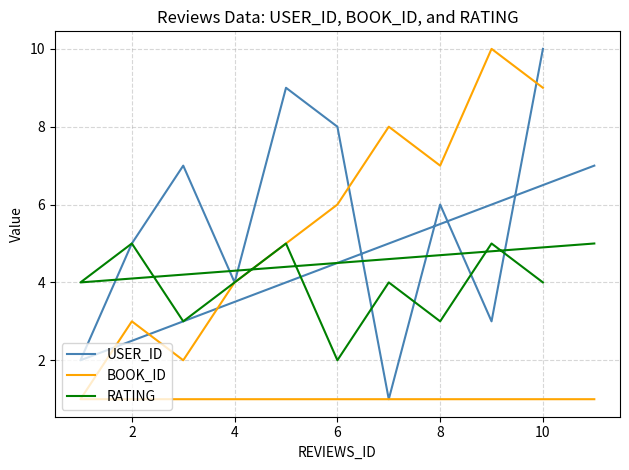

What is the sum of all USER_ID values?

62